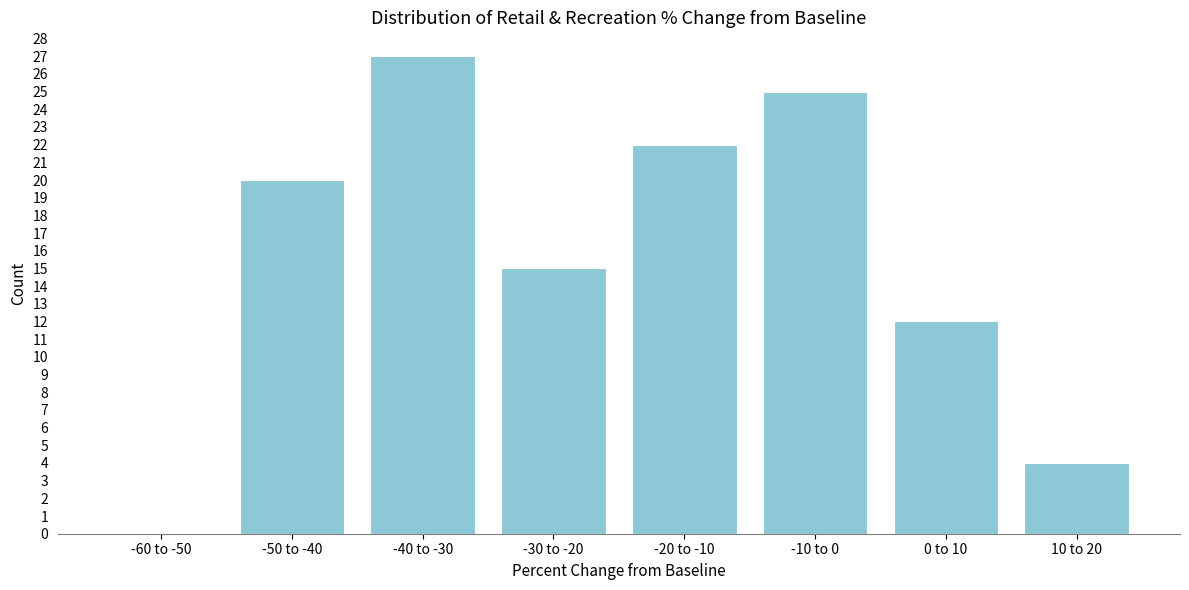

Reading left to right, list all the values displayed in this chart.

-60 to -50=0	-50 to -40=20	-40 to -30=27	-30 to -20=15	-20 to -10=22	-10 to 0=25	0 to 10=12	10 to 20=4